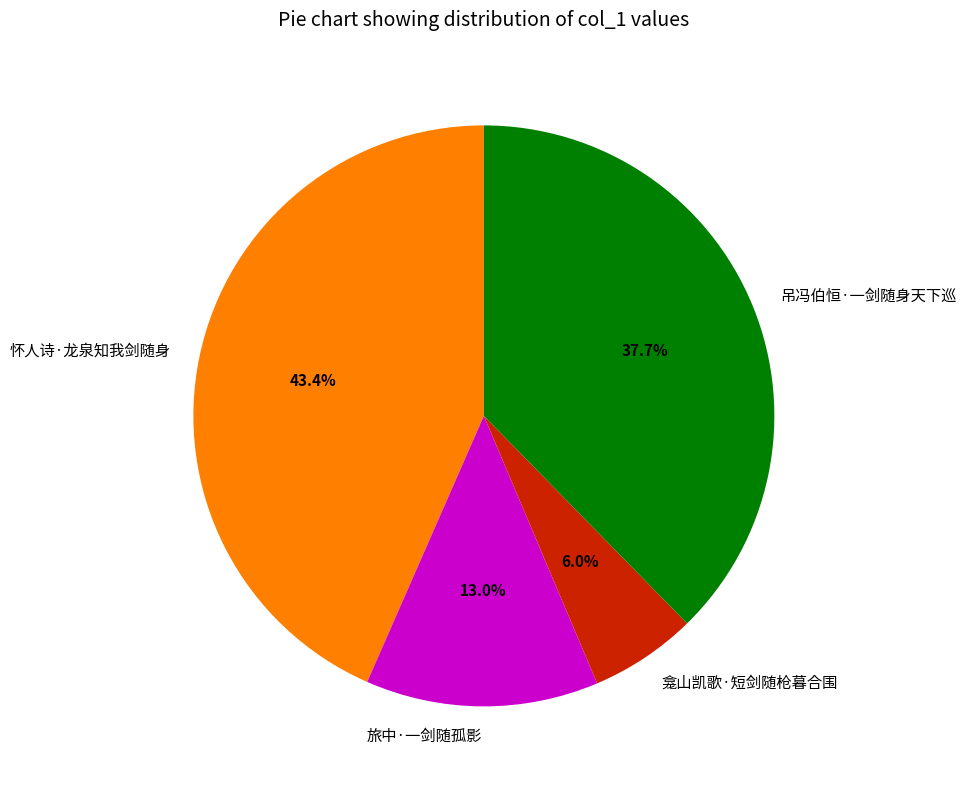

To the nearest percent, what portion does 怀人诗·龙泉知我剑随身 represent?

43%